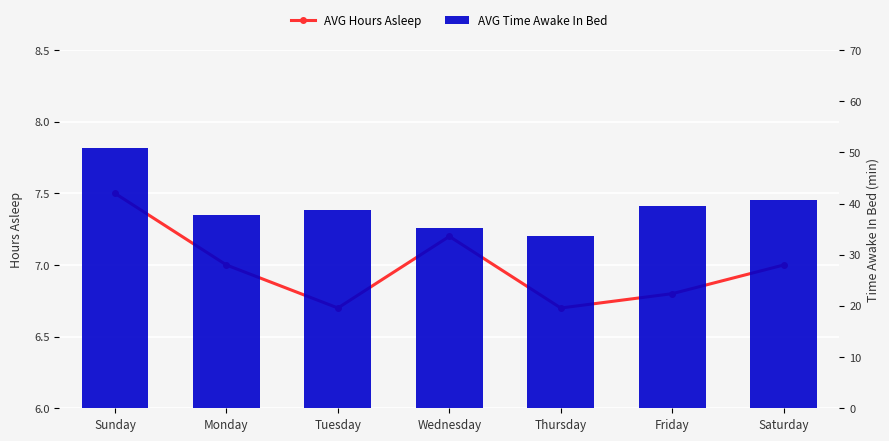

Reading left to right, list all the values displayed in this chart.

AVG Hours Asleep: Sunday=7.5	Monday=7.0	Tuesday=6.7	Wednesday=7.2	Thursday=6.7	Friday=6.8	Saturday=7.0
AVG Time Awake In Bed: Sunday=50.8	Monday=37.8	Tuesday=38.8	Wednesday=35.3	Thursday=33.6	Friday=39.6	Saturday=40.8